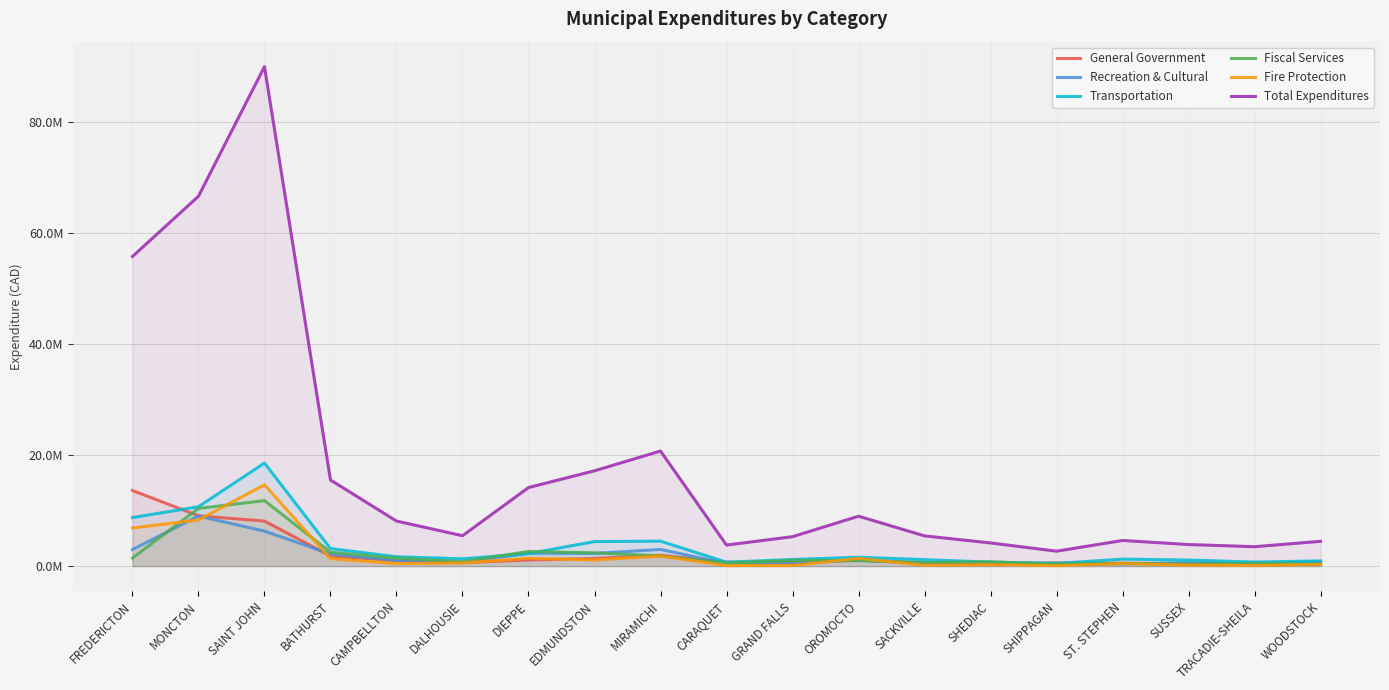

What is the value of the Fiscal Services point at the 4th from the left?

2506817